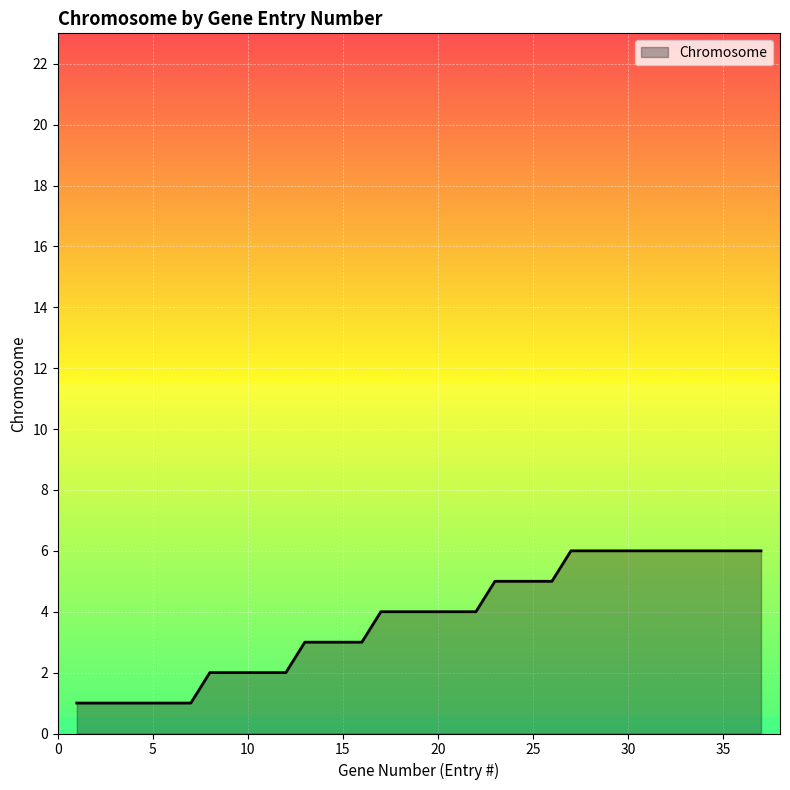

What is the greatest value displayed?

6